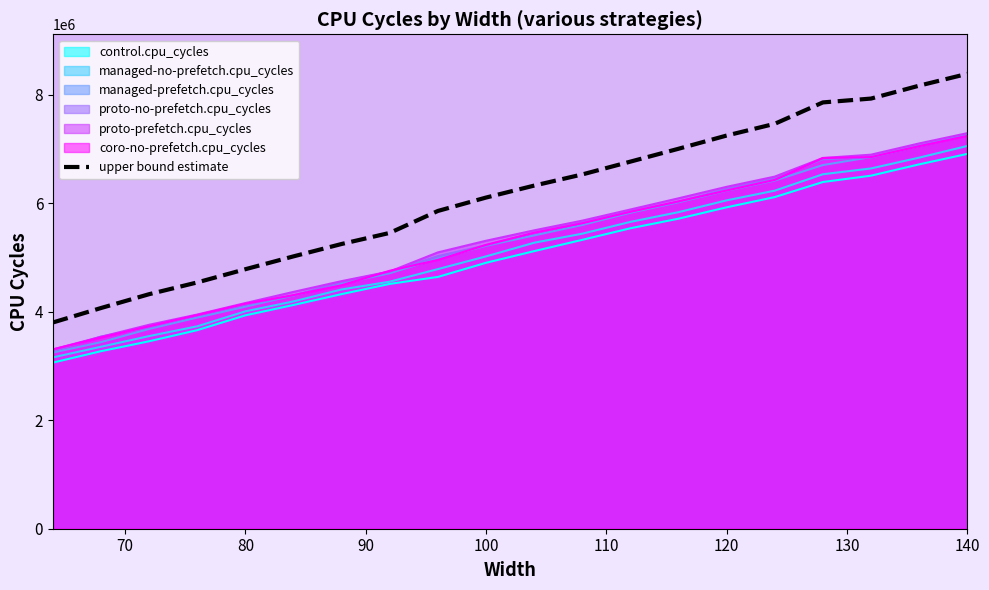

At which category is the sum across all series the highest?

140